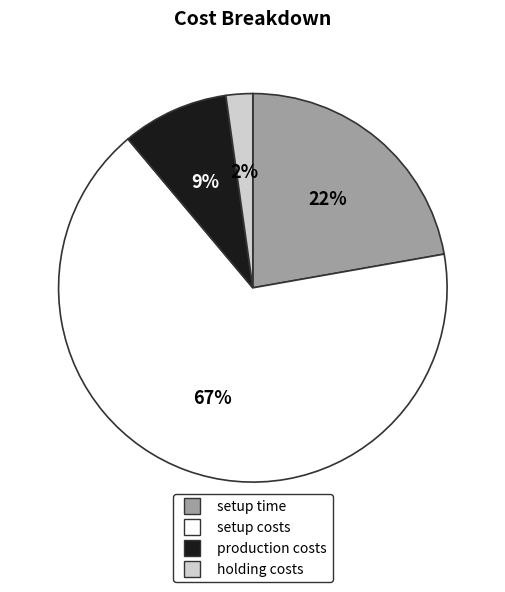

Which category has the biggest portion of the pie?

setup costs